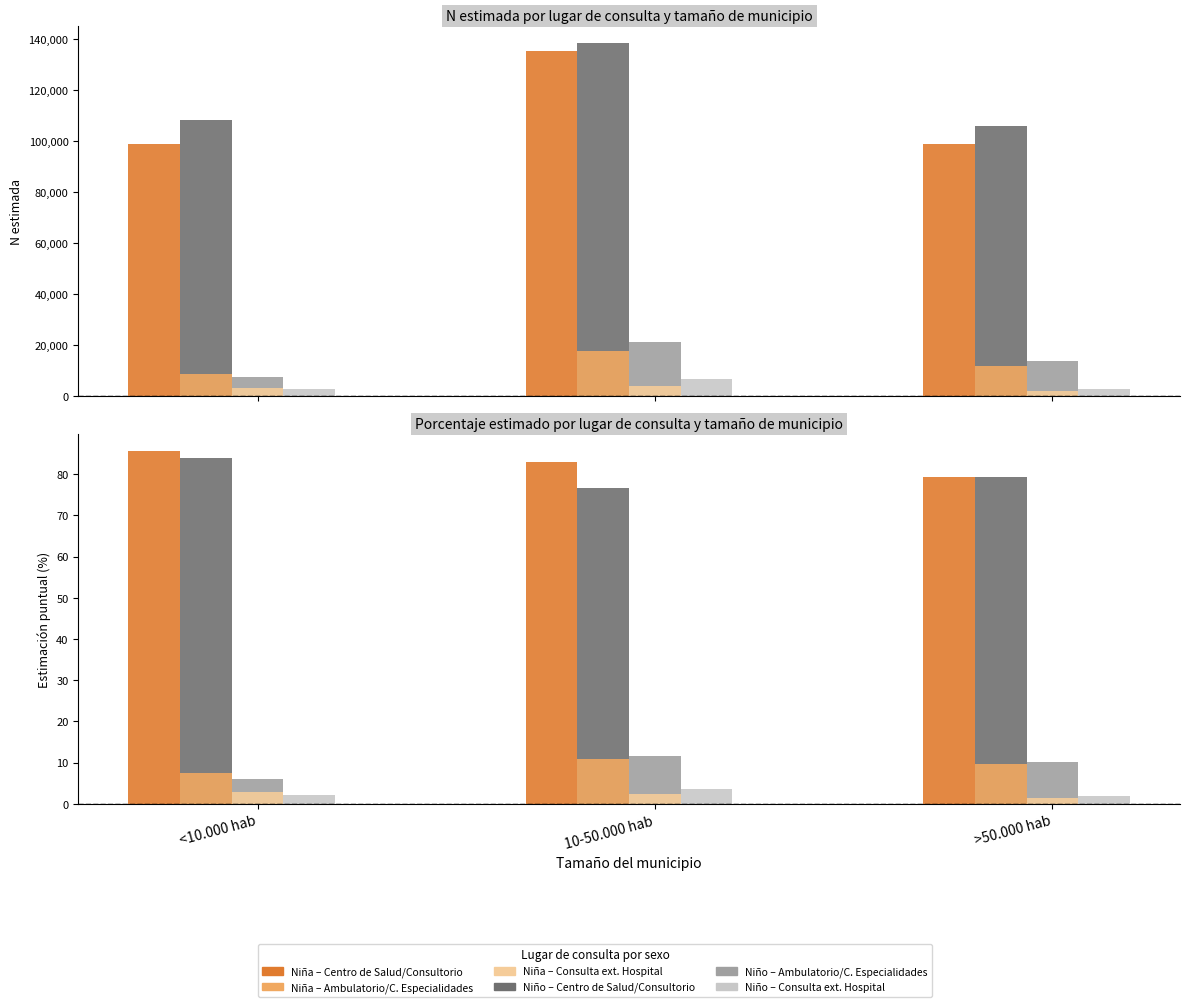

Is the value of Niña – Ambulatorio/C. Especialidades at >50.000 hab greater than the value of Niño – Consulta ext. Hospital at >50.000 hab?

Yes